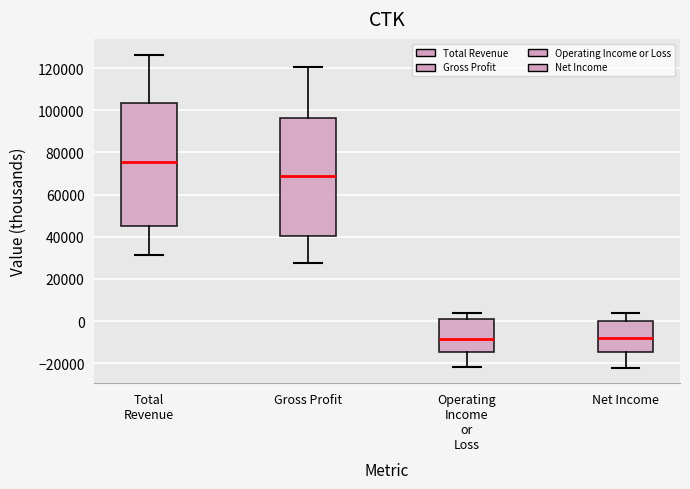

Reading left to right, transcribe this box plot: for each box, give where its median line is, the range the box spans, and where its two whiskers end, as read against the y-axis. The values are not printed on the chart, so give them approximately, as read against the axis.

Total Revenue: median 76000, box 46000 to 104000, whiskers 32000 to 126000
Gross Profit: median 68000, box 40000 to 96000, whiskers 28000 to 120000
Operating Income or Loss: median -8000, box -14000 to 2000, whiskers -22000 to 4000
Net Income: median -8000, box -14000 to 0, whiskers -22000 to 4000